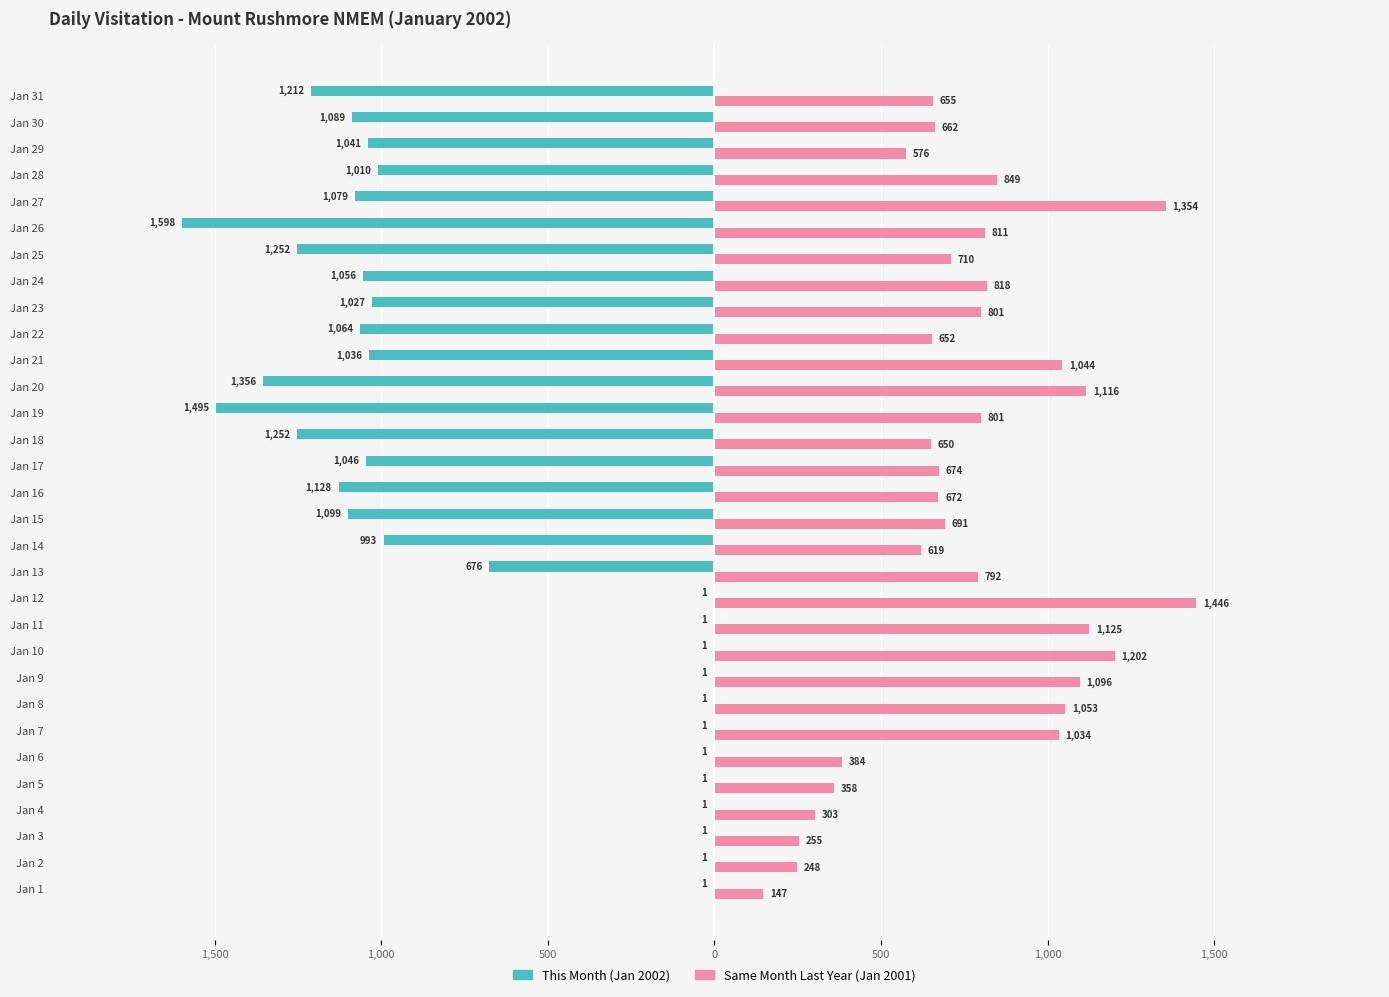

How many bars are there in each group?

2